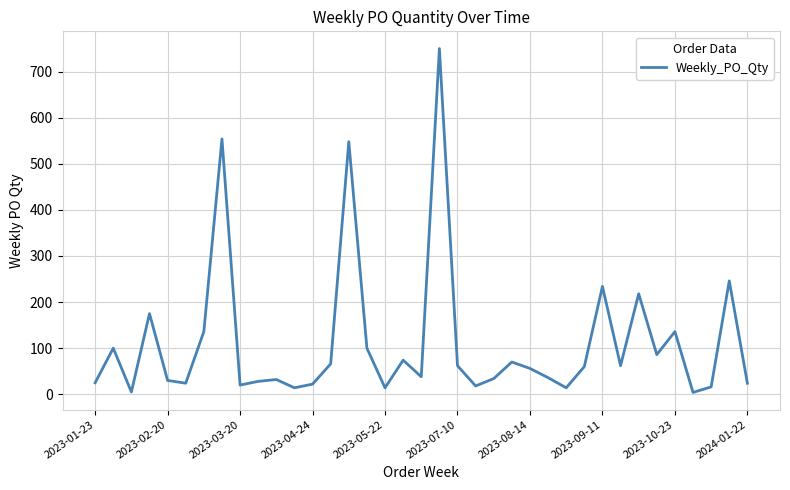

What is the average value?

112